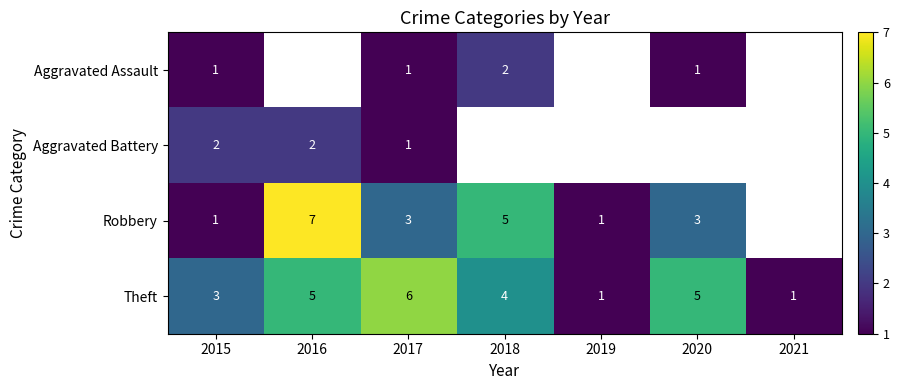

Is it true that Theft equals 5 at 2016?

True